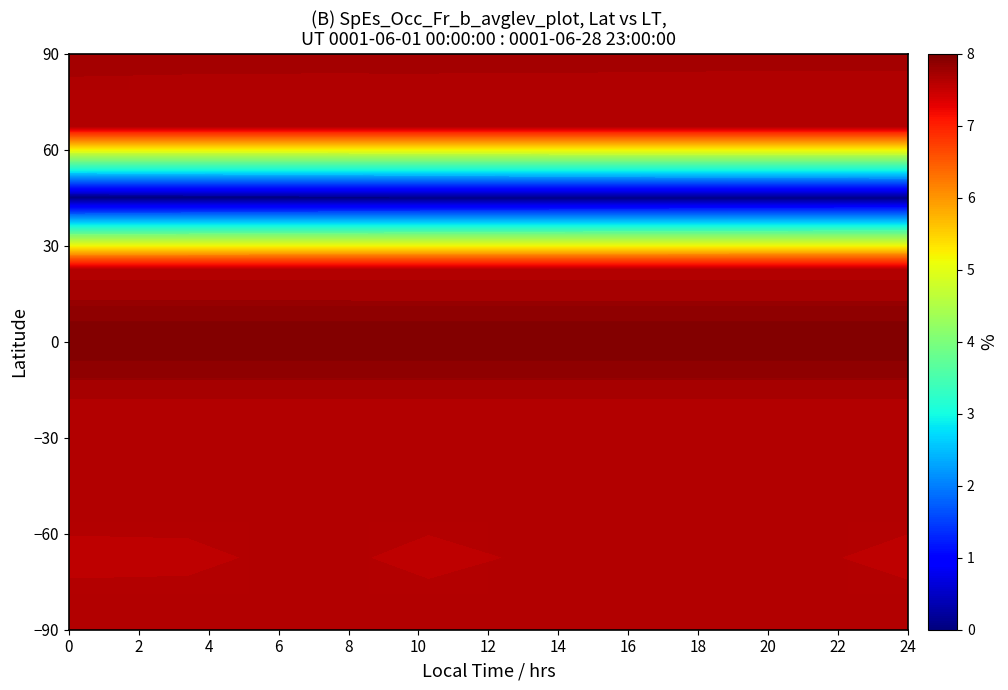

Reading left to right, transcribe all the data shown in this chart.

row_0: 0=7.6	2=7.6	4=7.6	6=7.6	8=7.6	10=7.6	12=7.6	14=7.6
row_1: 0=7.6	2=7.6	4=7.6	6=7.6	8=7.6	10=7.6	12=7.6	14=7.6
row_2: 0=7.6	2=7.6	4=7.6	6=7.6	8=7.6	10=7.6	12=7.6	14=7.6
row_3: 0=7.6	2=7.6	4=7.6	6=7.6	8=7.6	10=7.6	12=7.6	14=7.6
row_4: 0=8.0	2=8.0	4=8.0	6=8.0	8=8.0	10=8.0	12=8.0	14=8.0
row_5: 0=7.6	2=7.6	4=7.6	6=7.6	8=7.6	10=7.6	12=7.6	14=7.6
row_6: 0=0.0	2=0.0	4=0.0	6=0.0	8=0.0	10=0.0	12=0.0	14=0.0
row_7: 0=7.6	2=7.6	4=7.6	6=7.6	8=7.6	10=7.6	12=7.6	14=7.6
row_8: 0=7.7	2=7.7	4=7.7	6=7.7	8=7.7	10=7.7	12=7.7	14=7.7